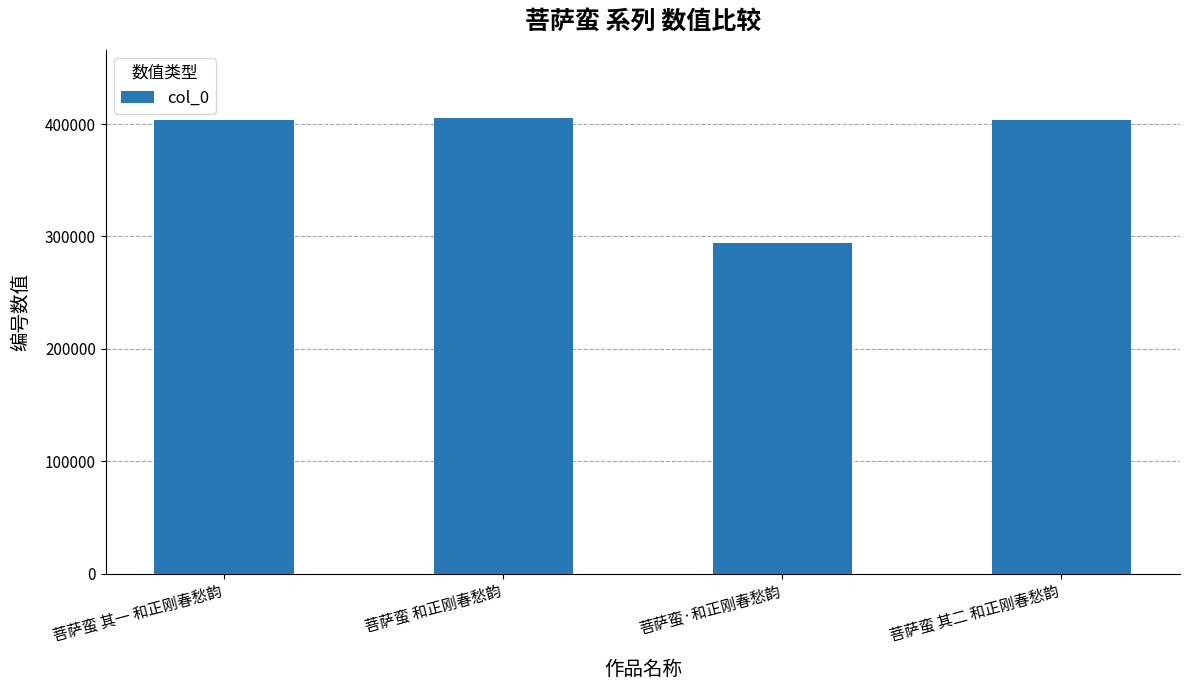

What is the difference between the maximum and minimum values?

111214